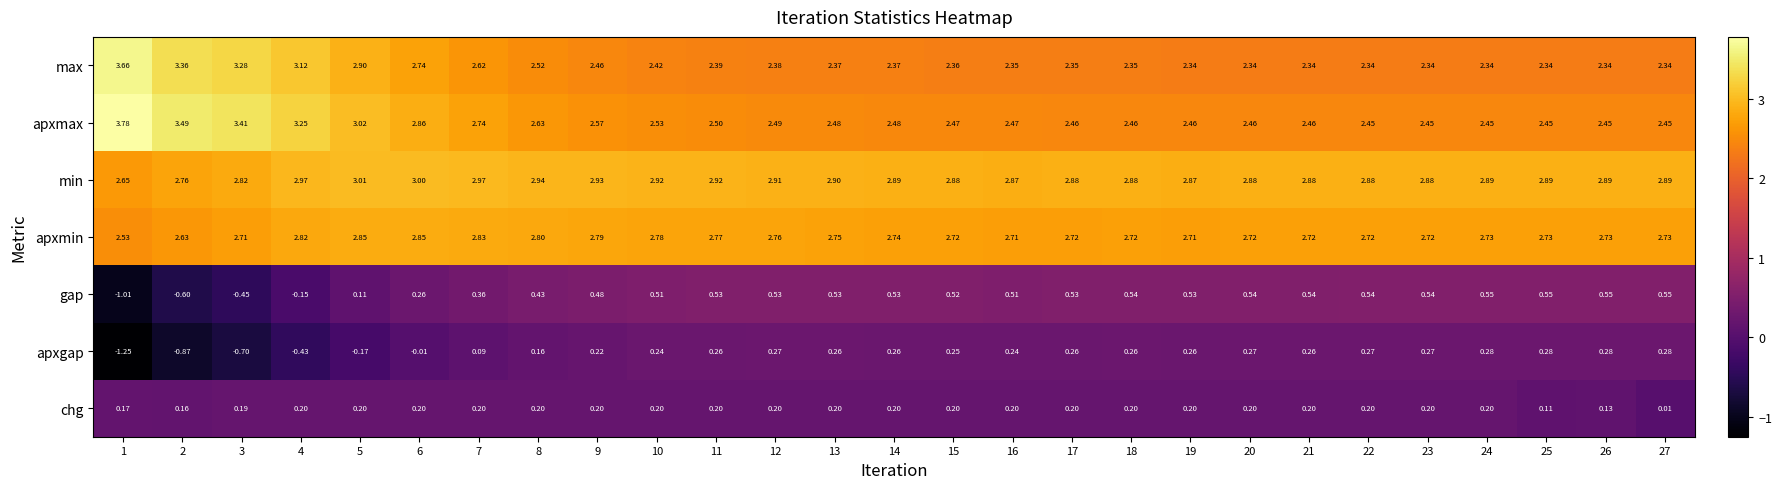

At 1, list the series in order from smallest to largest.

apxgap, gap, chg, apxmin, min, max, apxmax